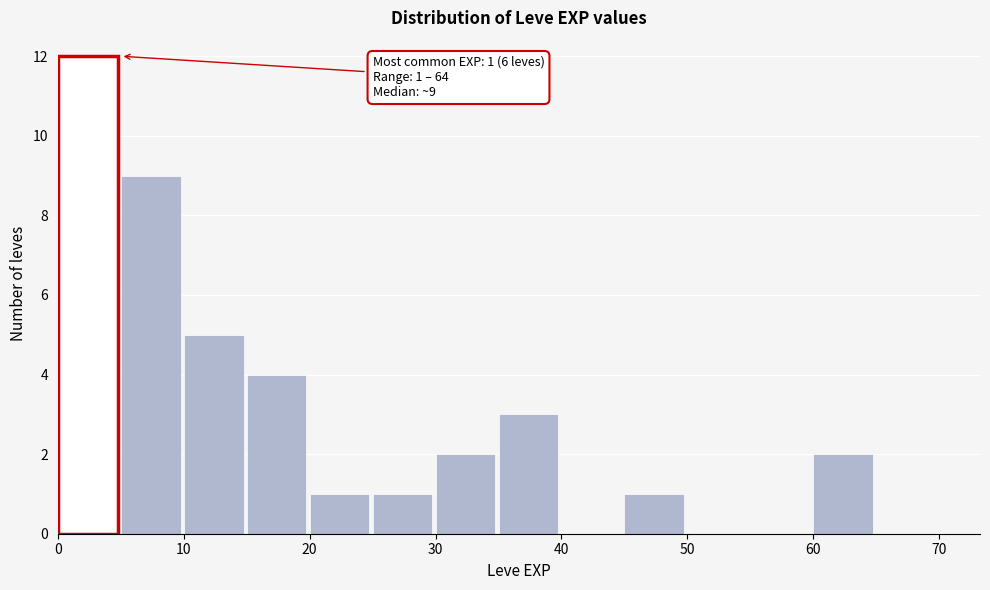

Which range on the x-axis has the tallest bar?

0 to 5